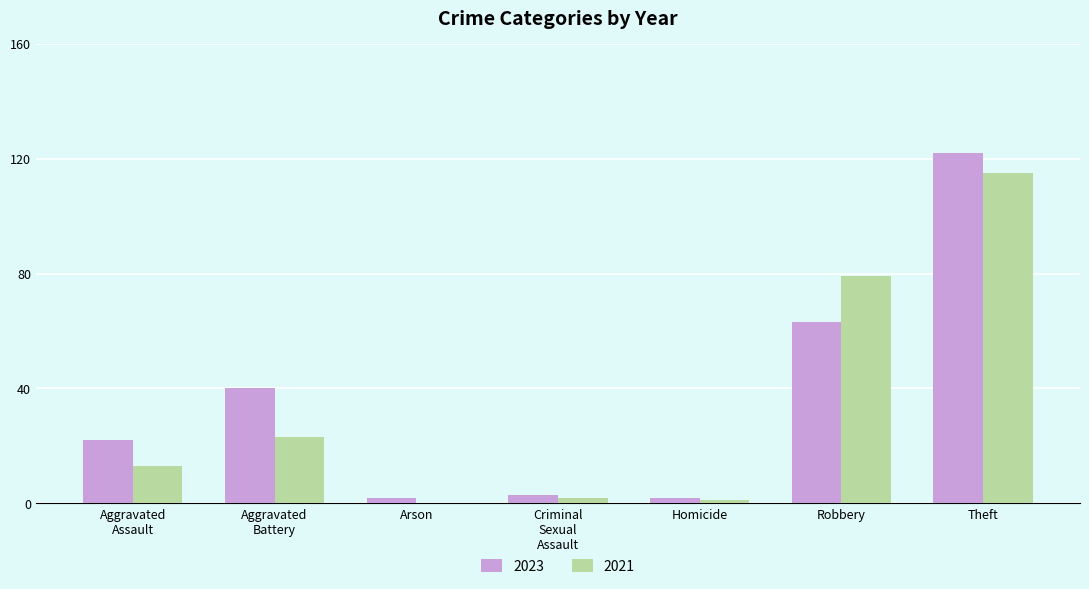

How many data points does each series have?

7